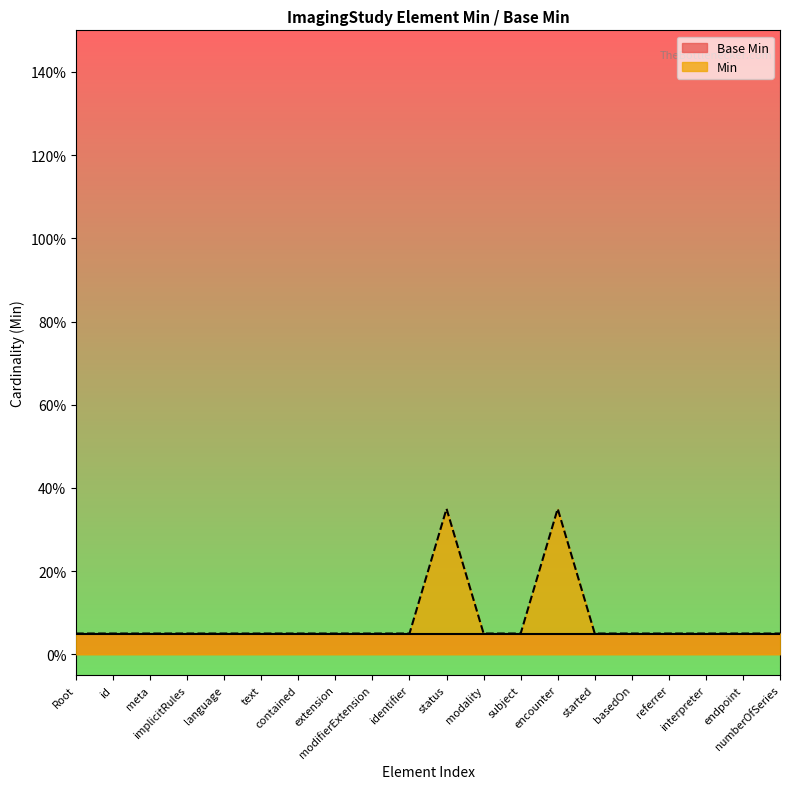

Reading left to right, extract all data points from this chart.

0.1	0.1	0.1	0.1	0.1	0.1	0.1	0.1	0.1	0.1	0.3	0.1	0.1	0.3	0.1	0.1	0.1	0.1	0.1	0.1